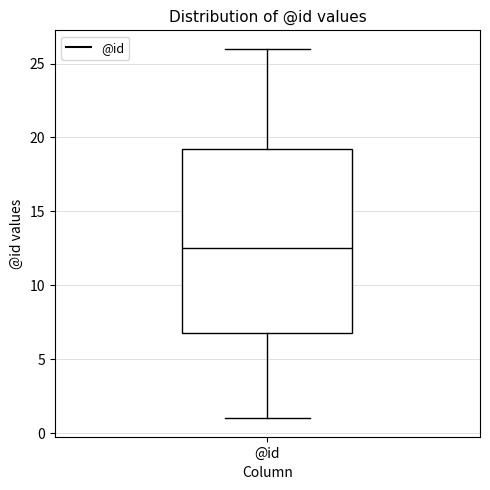

Read this box plot against the y-axis: the position of the median line, the range covered by the box, and the ends of both whiskers. The values are not printed on the chart, so give them approximately, as read against the axis.

median 12.5, box 7.0 to 19.5, whiskers 1.0 to 26.0